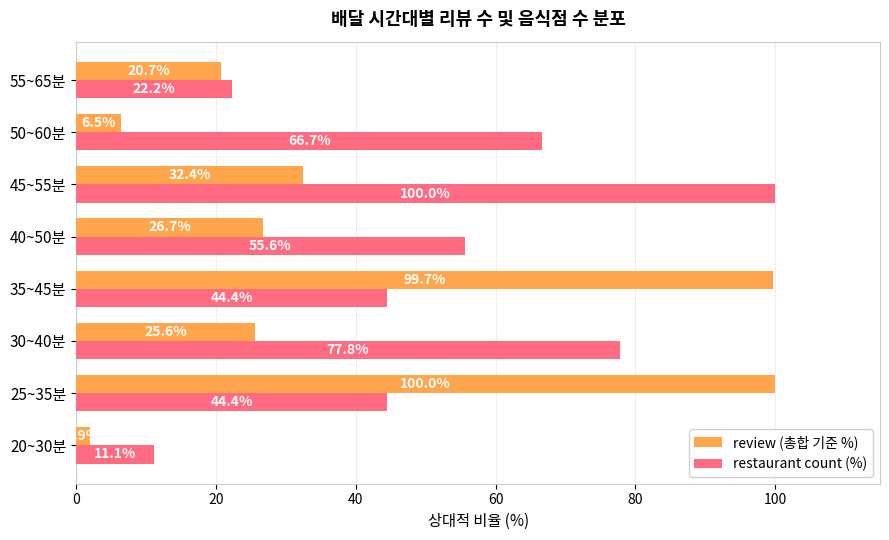

What is the highest value of the review (총합 기준 %) series?

100.0